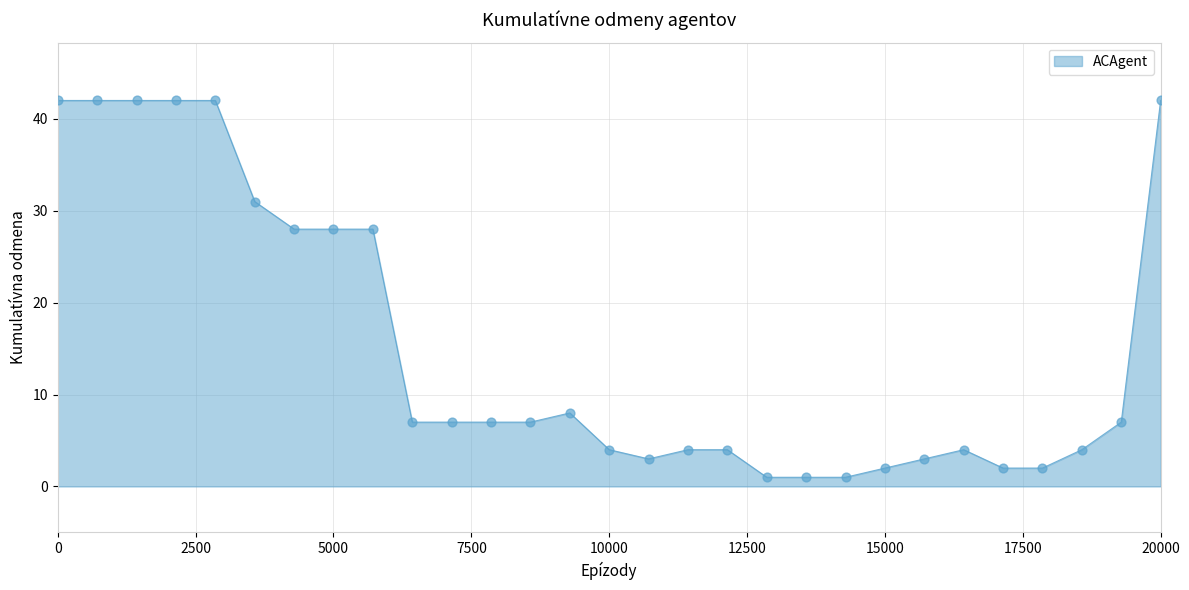

What is the maximum value shown in the chart?

42